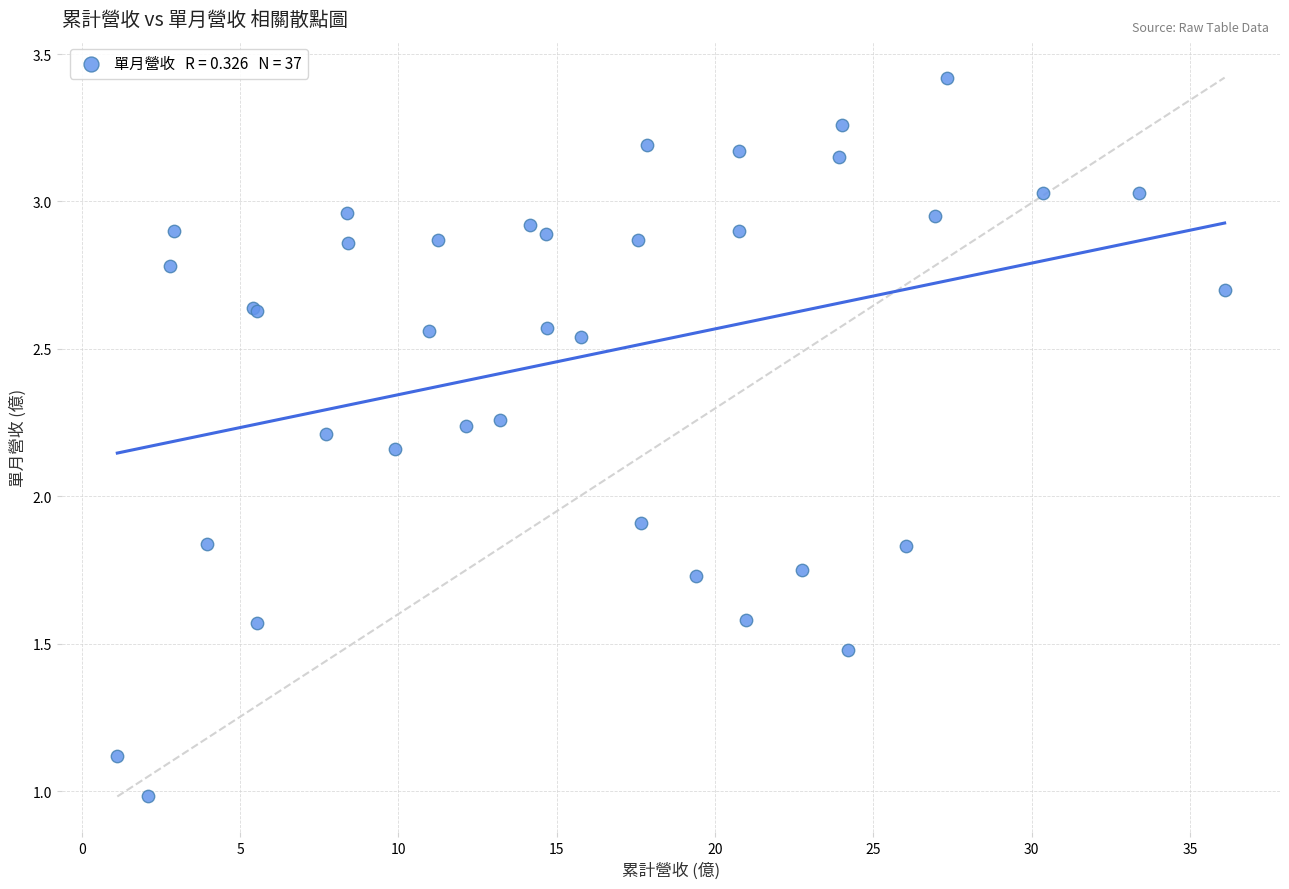

What Y value in the scatter plot is closest to 2?

1.9